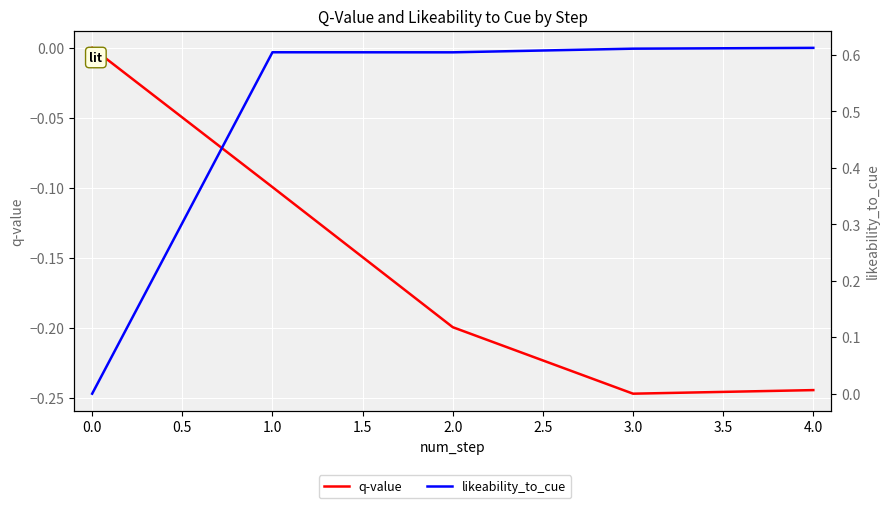

How many series are shown in this chart?

2